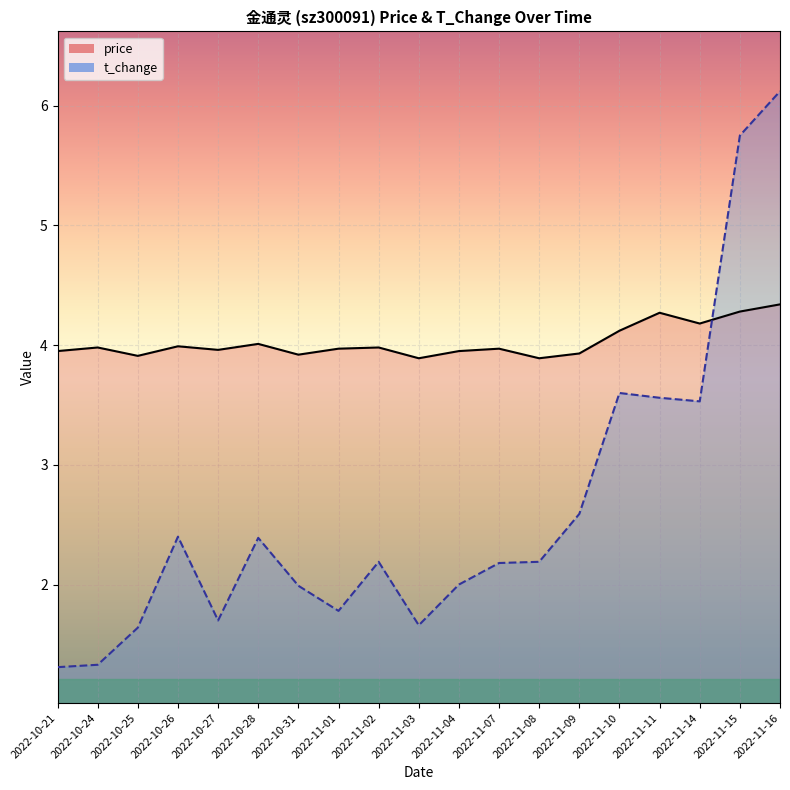

At which category is the sum across all series the highest?

2022-11-16